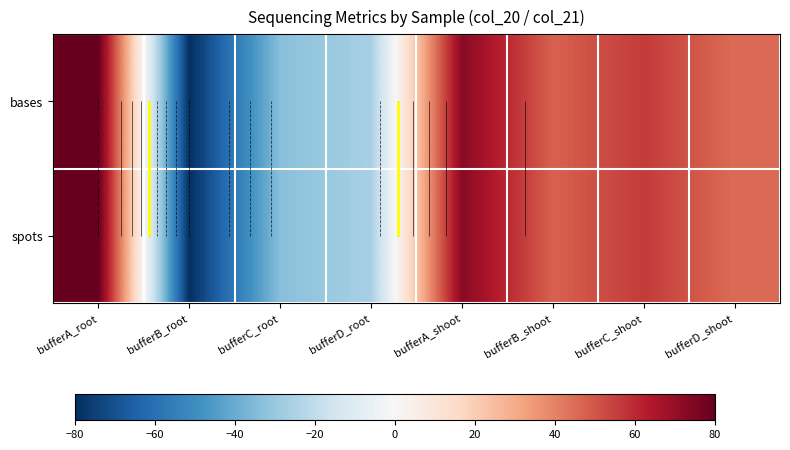

What is the total value across all series at bufferD_root?

-52.6